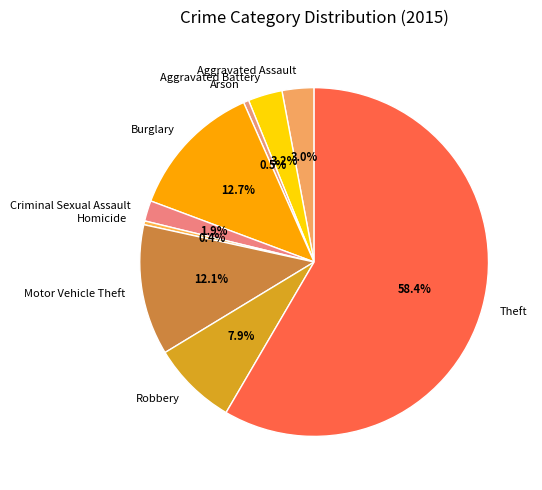

What is the largest slice in the pie chart?

Theft